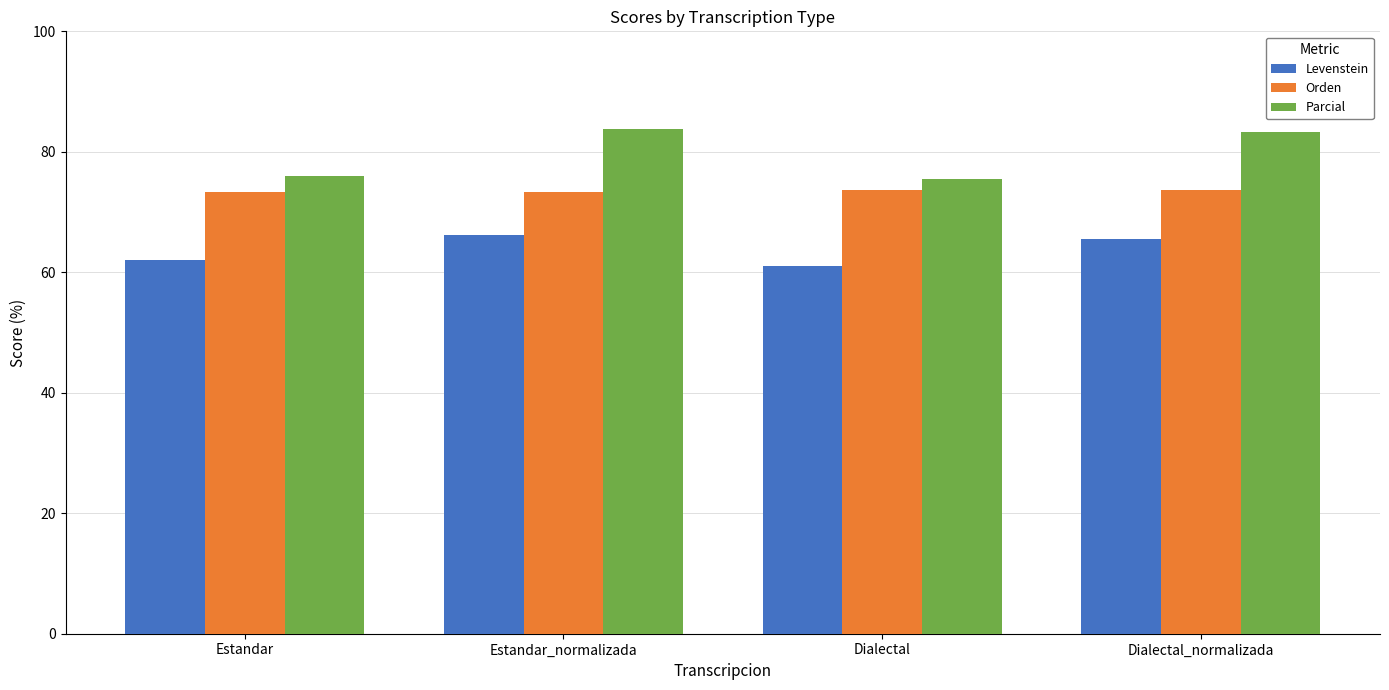

What is the maximum value for Orden?

73.6